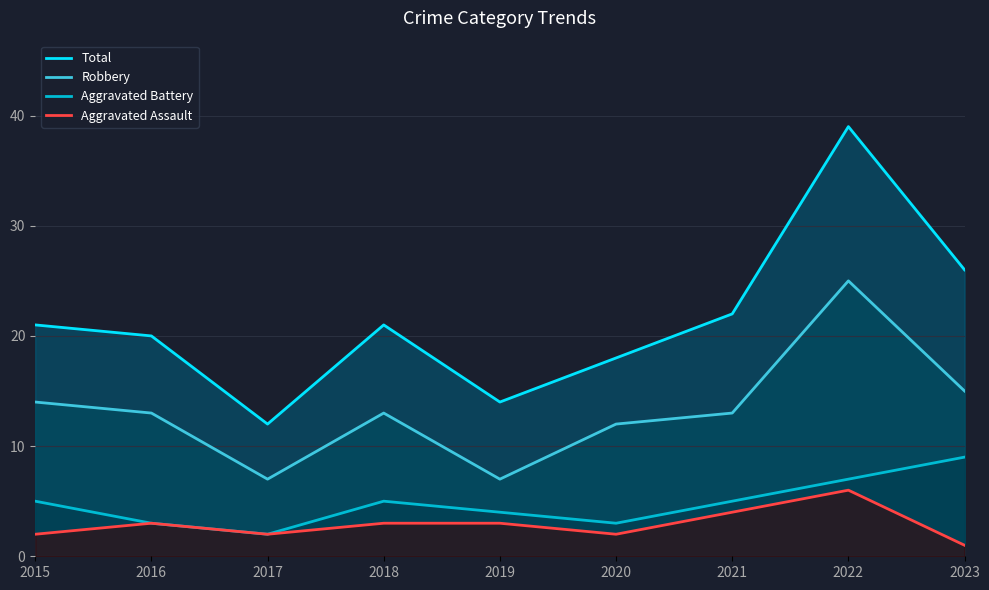

True or false: Aggravated Battery and Aggravated Assault intersect in this chart.

False